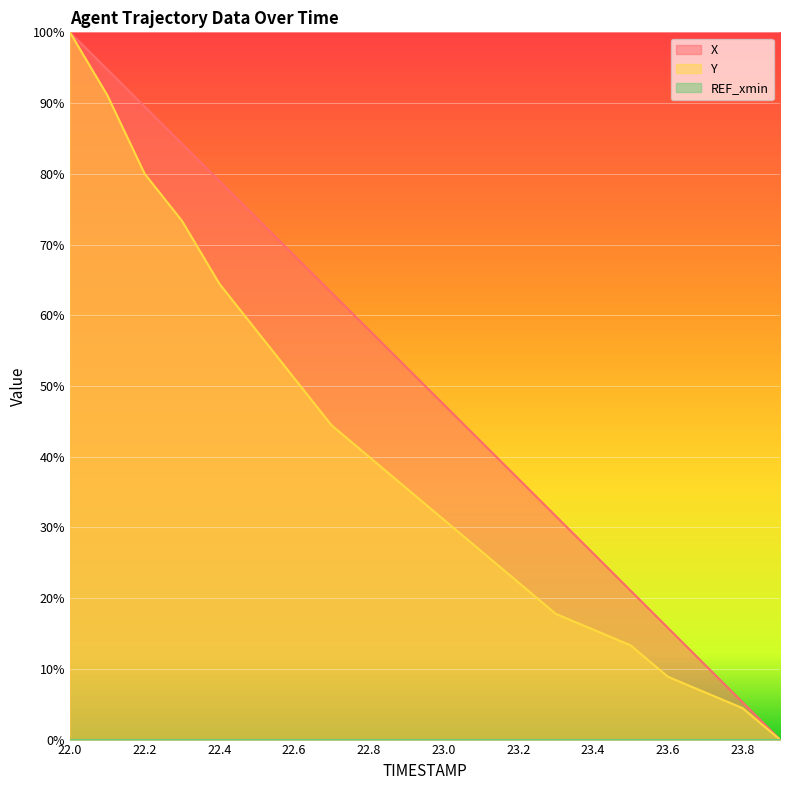

True or false: X and Y intersect in this chart.

False